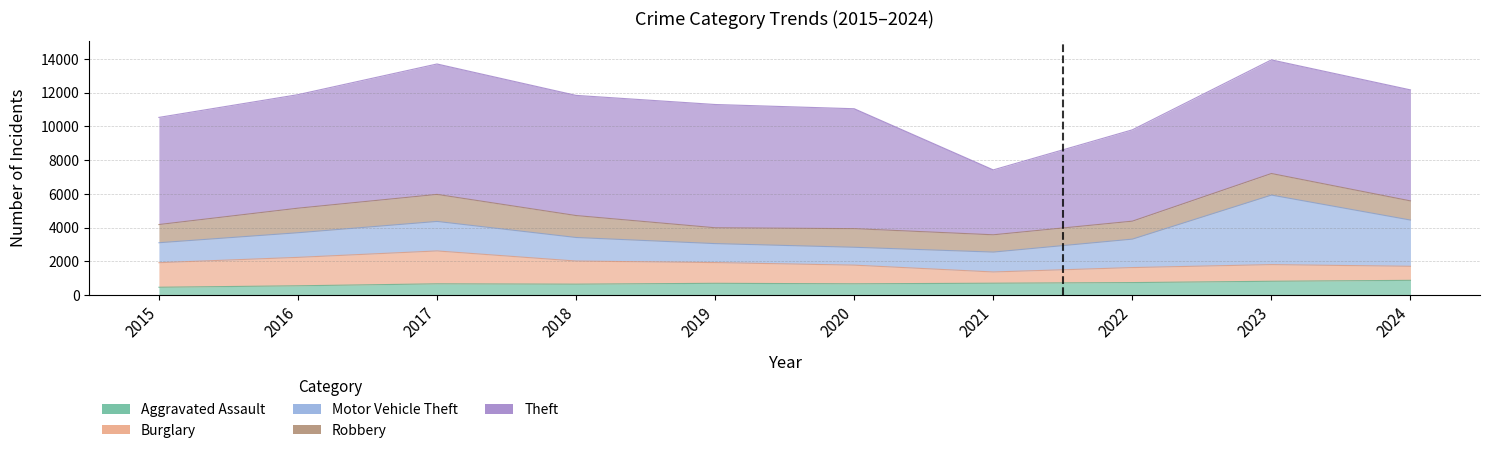

Reading left to right, what are all the values shown in this chart?

Aggravated Assault: 457	543	660	640	691	661	697	734	812	867
Burglary: 1457	1686	1950	1371	1229	1107	666	890	987	833
Motor Vehicle Theft: 1183	1461	1750	1396	1125	1060	1179	1687	4124	2741
Robbery: 1079	1456	1603	1302	940	1105	1026	1065	1279	1137
Theft: 6354	6733	7735	7127	7310	7111	3849	5417	6740	6584